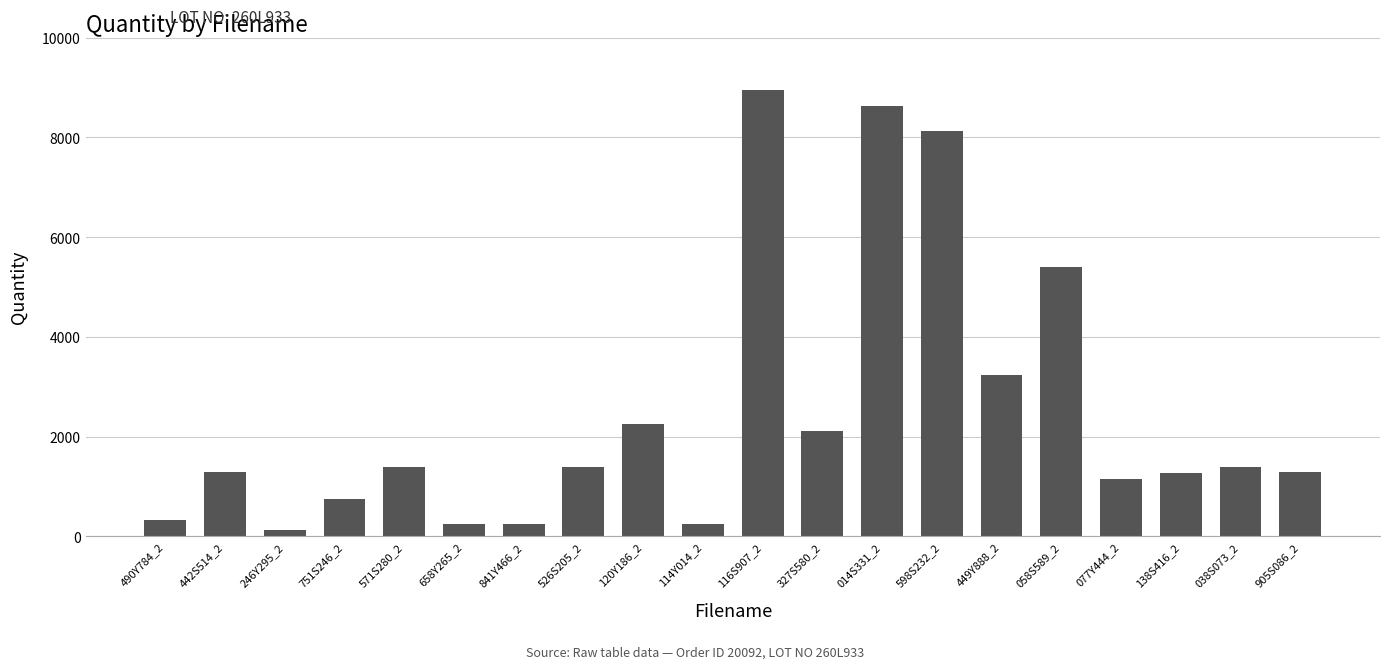

What is the average value?

2491